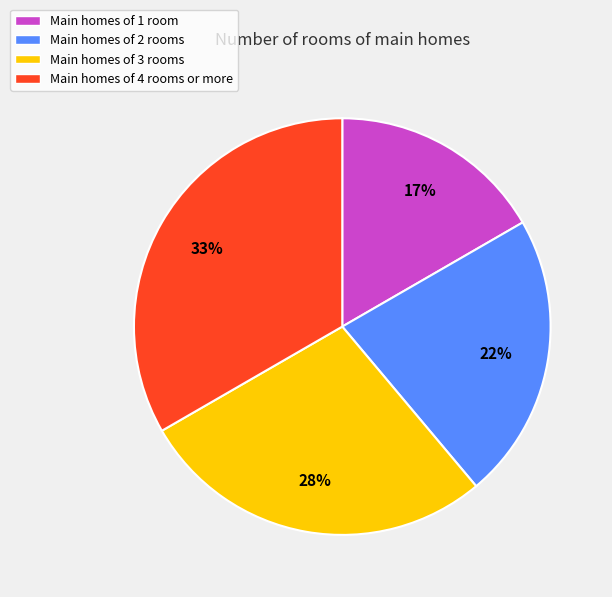

How many segments does this pie chart have?

4